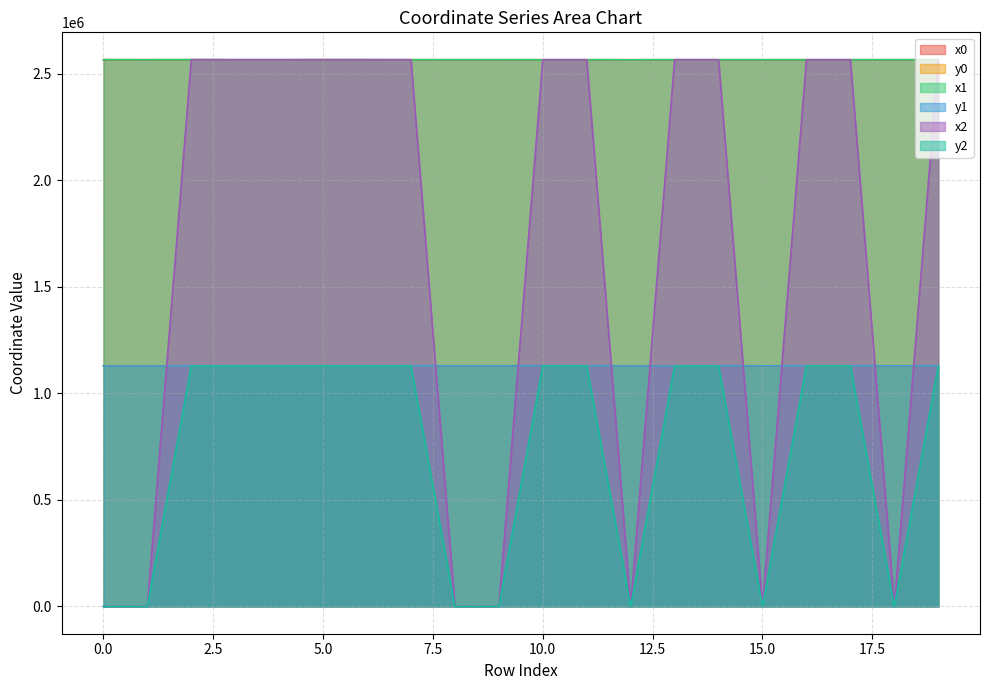

At which label is y0 closest to 1128112?

5